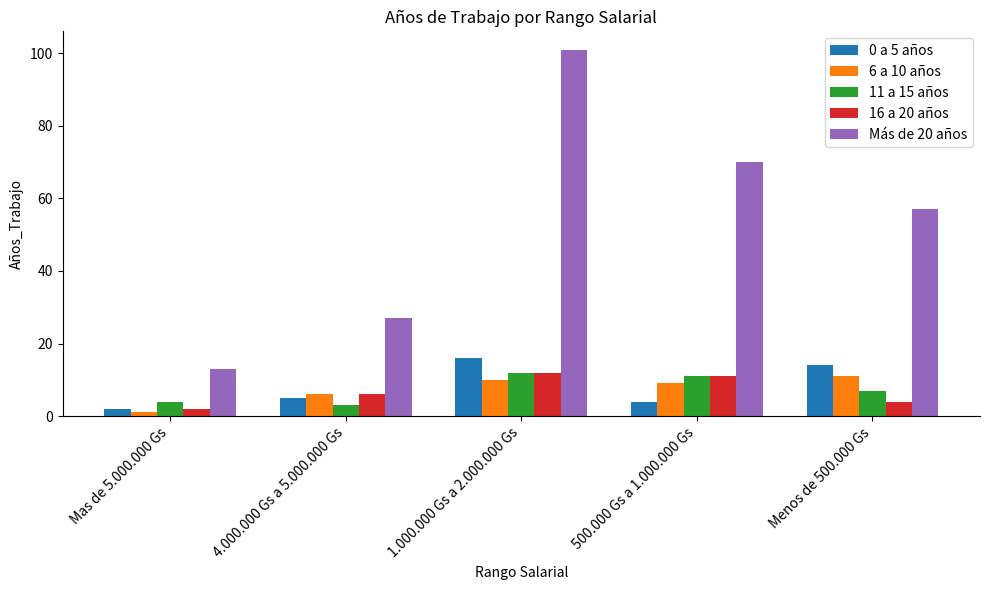

Which series has the largest total across all categories?

Más de 20 años